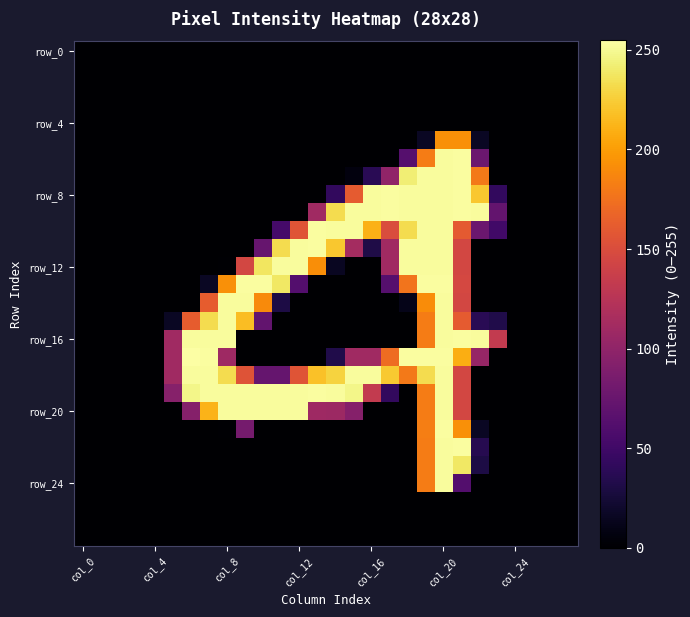

At which category does the chart reach its minimum across all series?

col_0